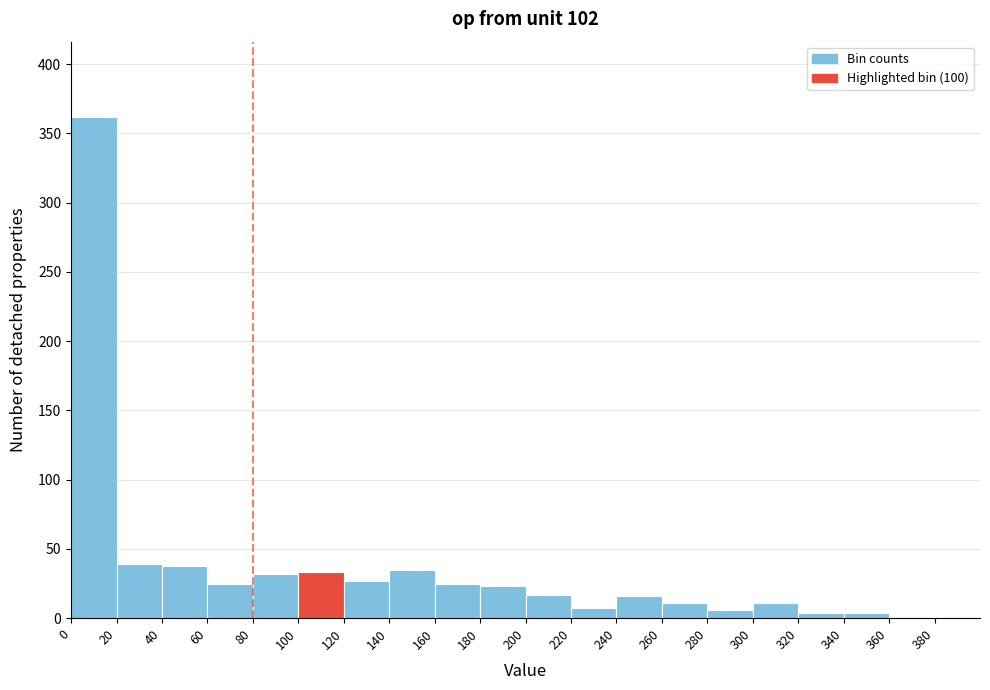

Reading left to right, list every bar in this chart as the range it spans on the x-axis followed by its height. The values are not printed on the chart, so give them approximately, as read against the axis.

0 to 20: 360
20 to 40: 40
40 to 60: 40
60 to 80: 25
80 to 100: 30
100 to 120: 35
120 to 140: 25
140 to 160: 35
160 to 180: 25
180 to 200: 25
200 to 220: 15
220 to 240: 5
240 to 260: 15
260 to 280: 10
280 to 300: 5
300 to 320: 10
320 to 340: under 5
340 to 360: under 5
360 to 380: under 5
380 to 400: under 5